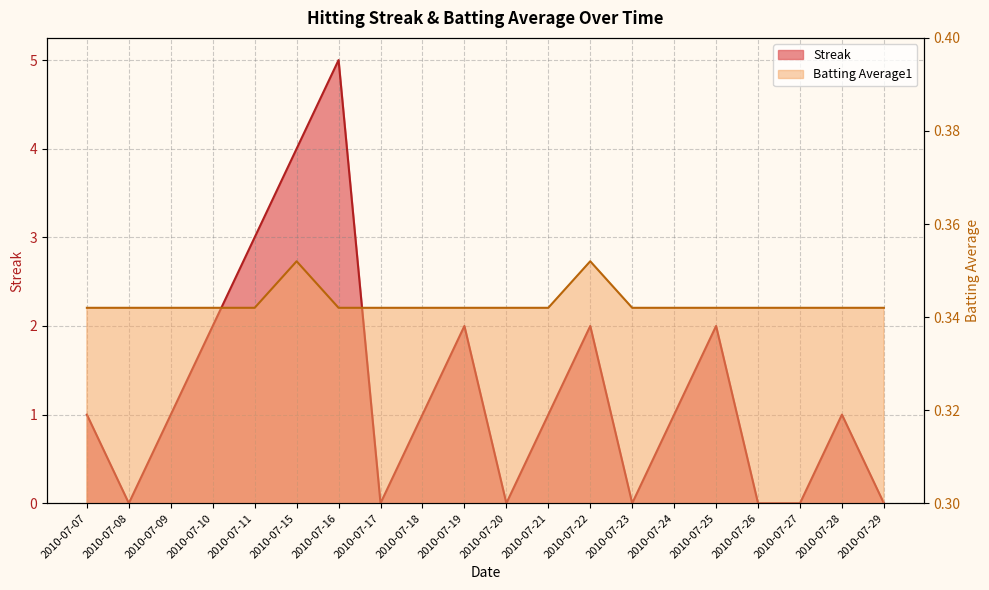

True or false: Streak and Batting Average1 intersect in this chart.

True